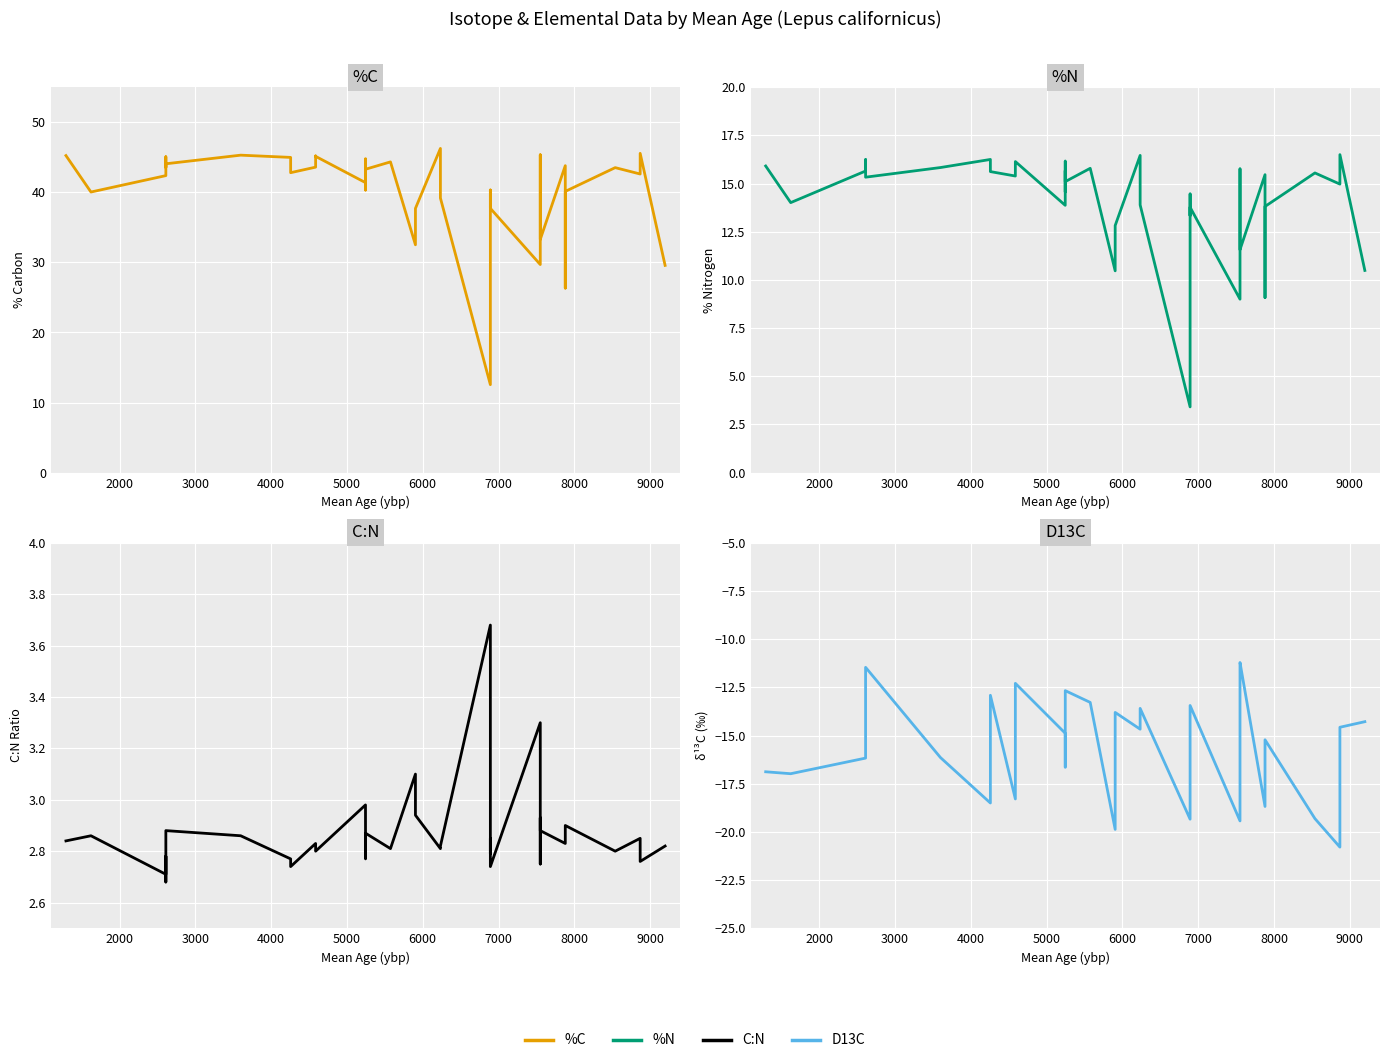

Which series has the largest range (max minus min)?

%C